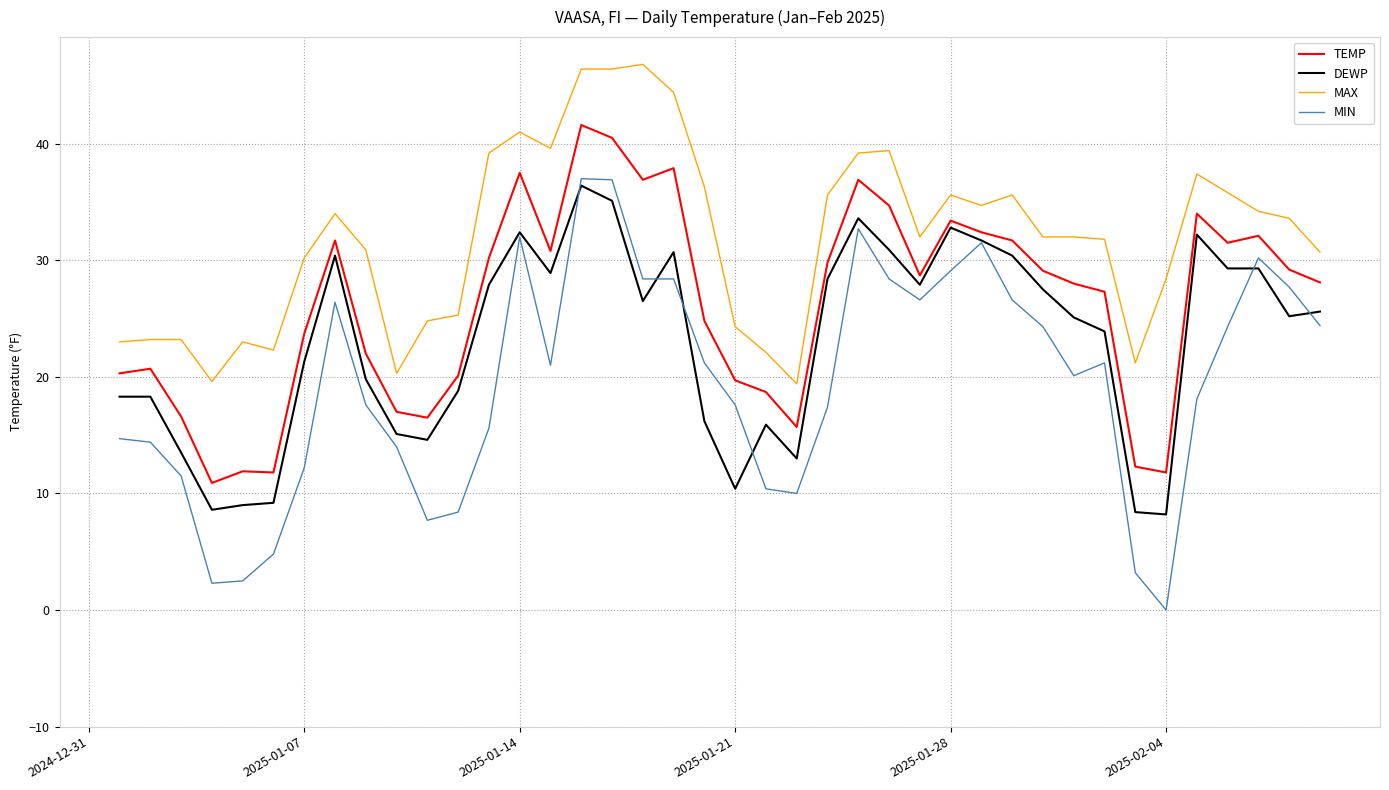

List the series in order of their peak value, lowest first.

DEWP, MIN, TEMP, MAX